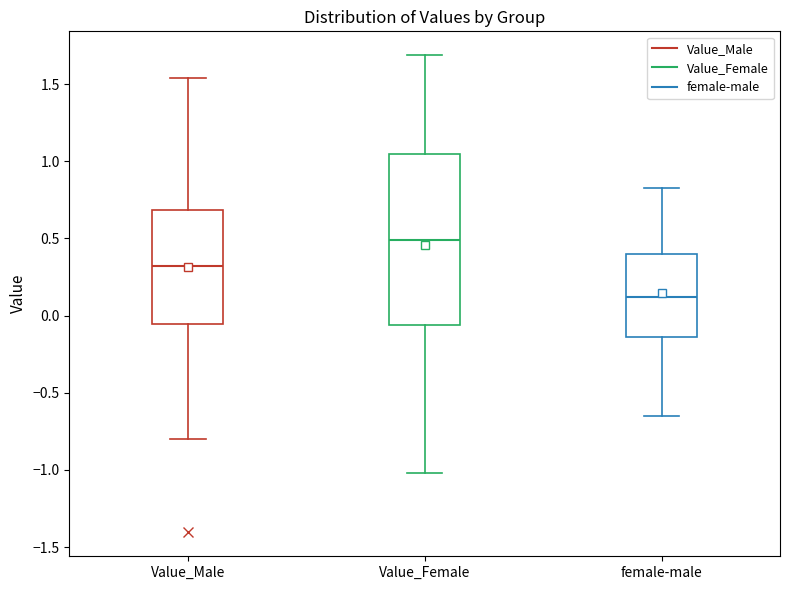

Reading left to right, read every box against the y-axis: the position of its median line, the range the box covers, and the ends of its whiskers. The values are not printed on the chart, so give them approximately, as read against the axis.

Value_Male: median 0.30, box -0.05 to 0.70, whiskers -0.80 to 1.55
Value_Female: median 0.50, box -0.05 to 1.05, whiskers -1.00 to 1.70
female-male: median 0.10, box -0.15 to 0.40, whiskers -0.65 to 0.80